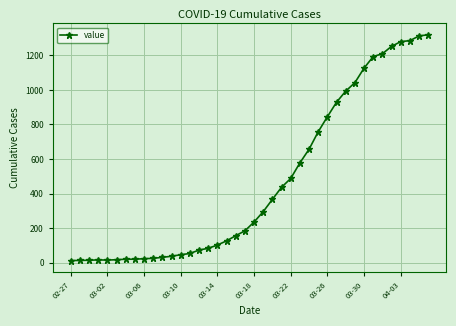

What is the smallest value displayed?

13